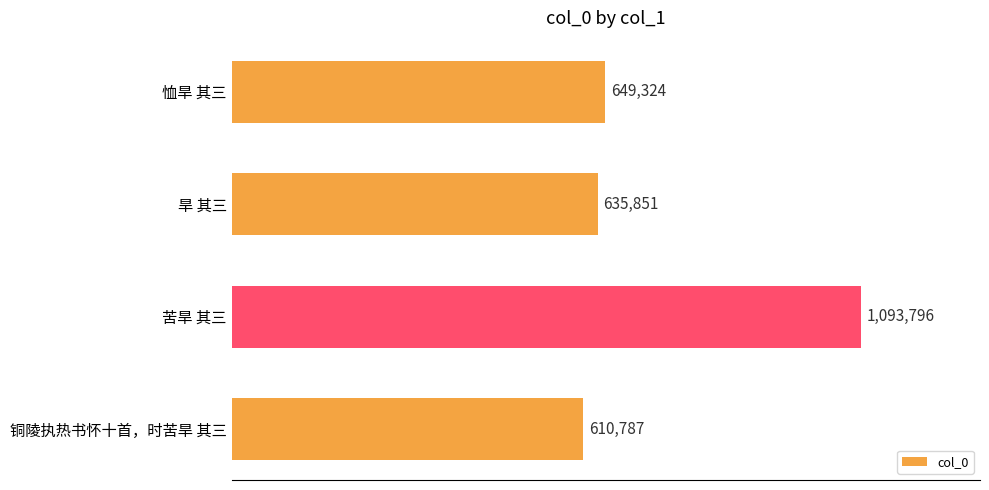

Rank the categories by value from lowest to highest.

铜陵执热书怀十首，时苦旱 其三, 旱 其三, 恤旱 其三, 苦旱 其三